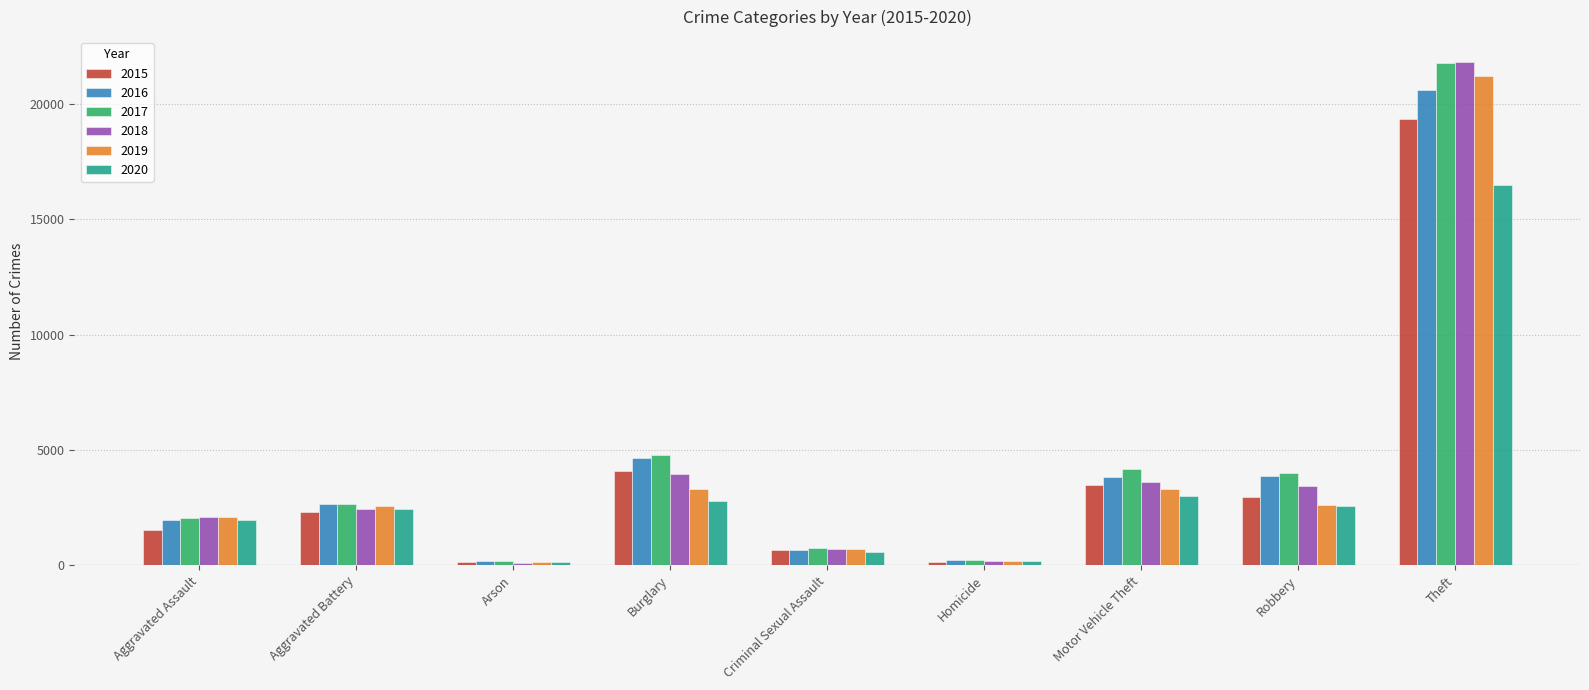

Which series changed the most between Criminal Sexual Assault and Robbery?

2017